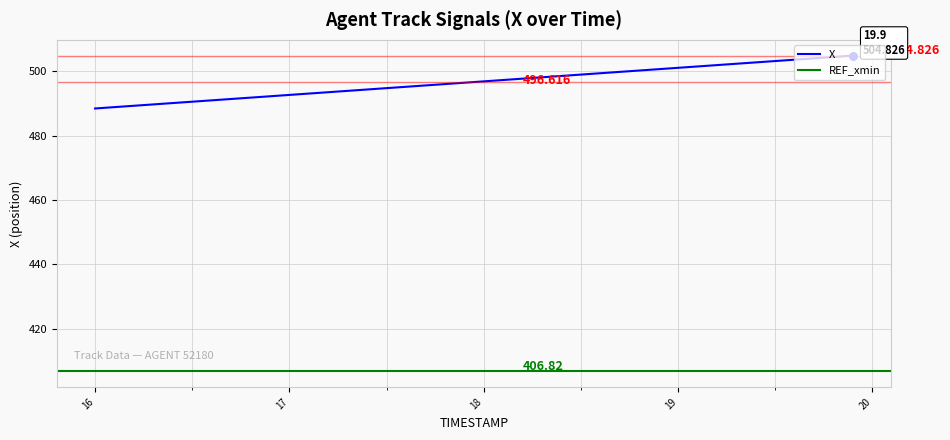

Approximately how many times larger is the value at 18.0 compared to 18.8?

1.0